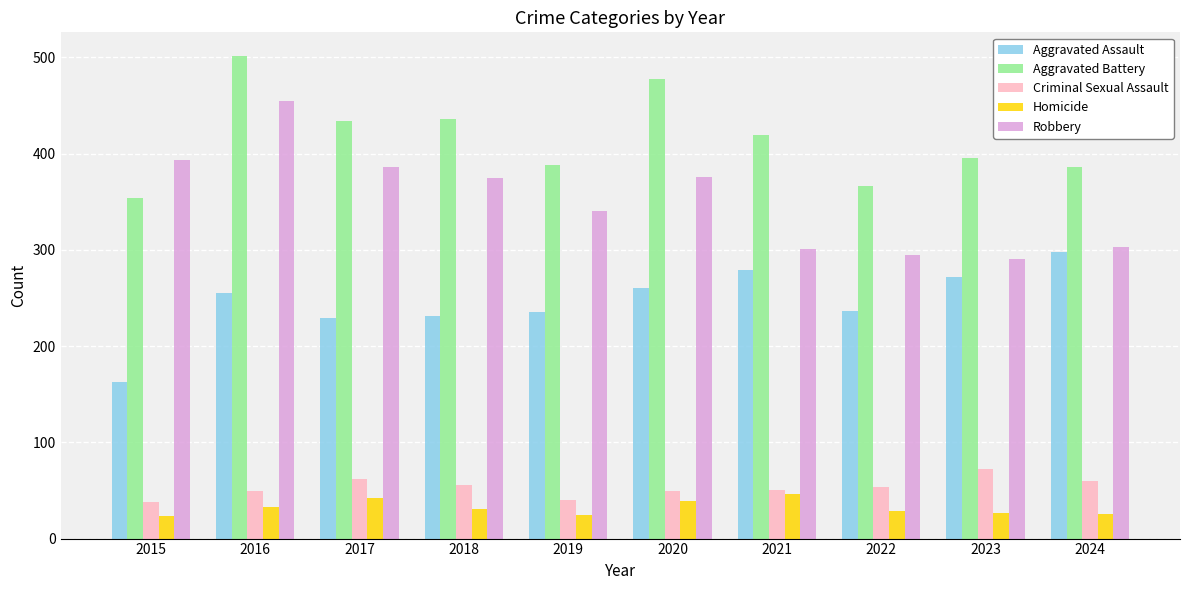

How many bars are there in total?

50